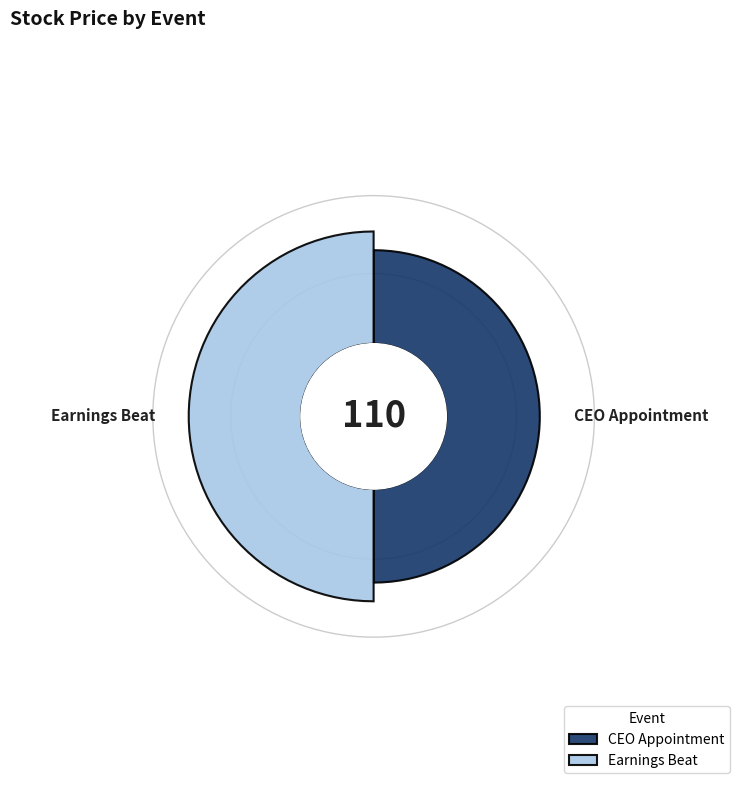

What is the total percentage of Earnings Beat and CEO Appointment?

100.0%